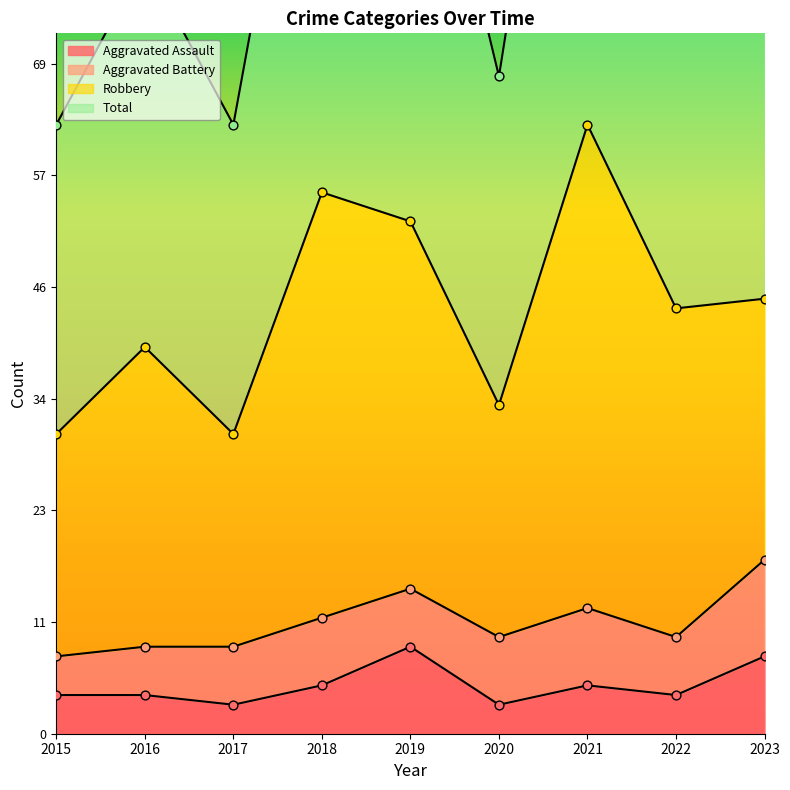

What is the total value across all series at 2016?

84